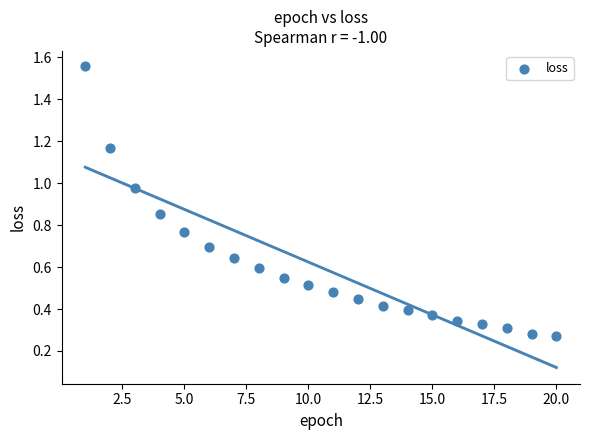

What is the range of Y values (max minus min)?

1.3